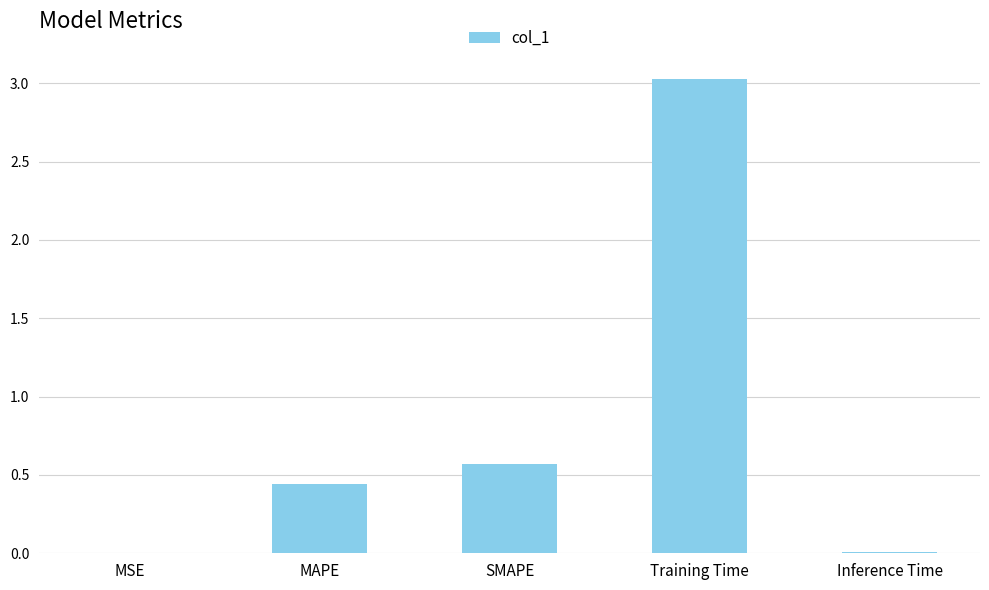

At which category does the chart reach its peak across all series?

Training Time